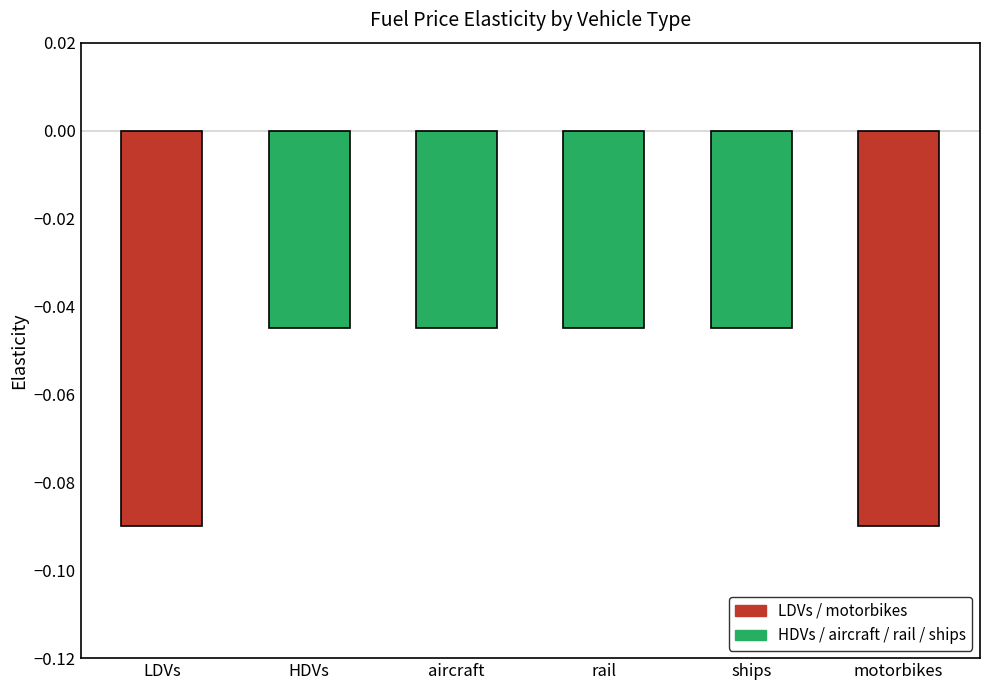

Does the chart contain any negative values?

Yes